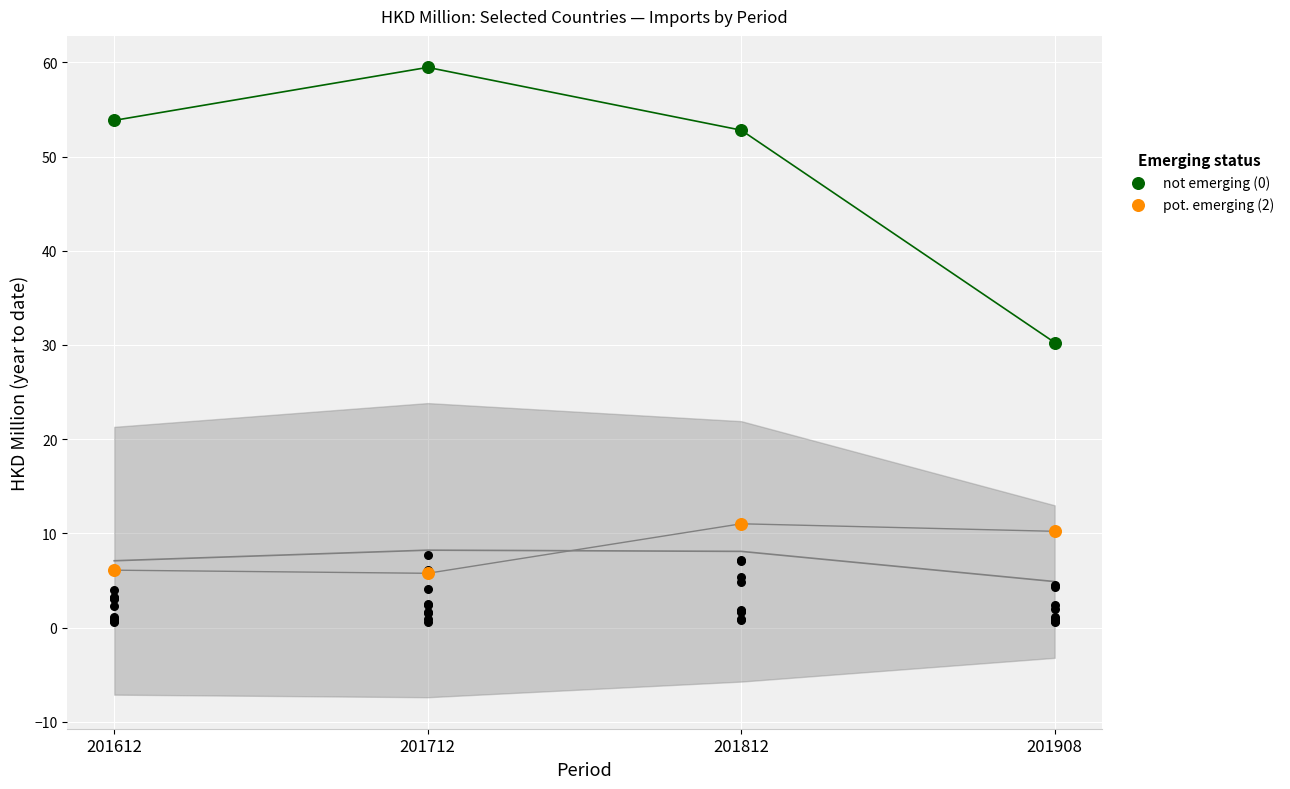

At which category is the sum across all series the highest?

201712